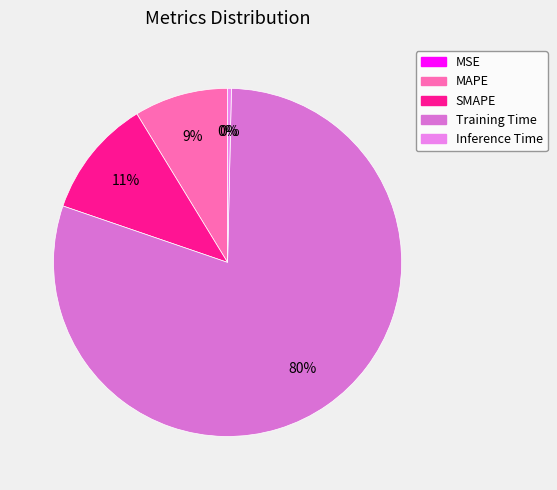

To the nearest percent, what is the combined percentage of MAPE and Inference Time?

9%